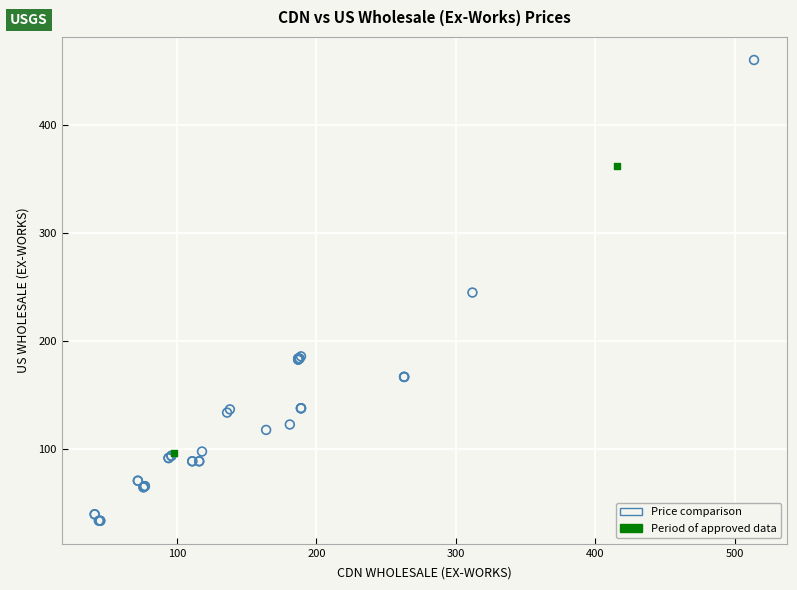

Which series contains the lowest Y value?

Price comparison